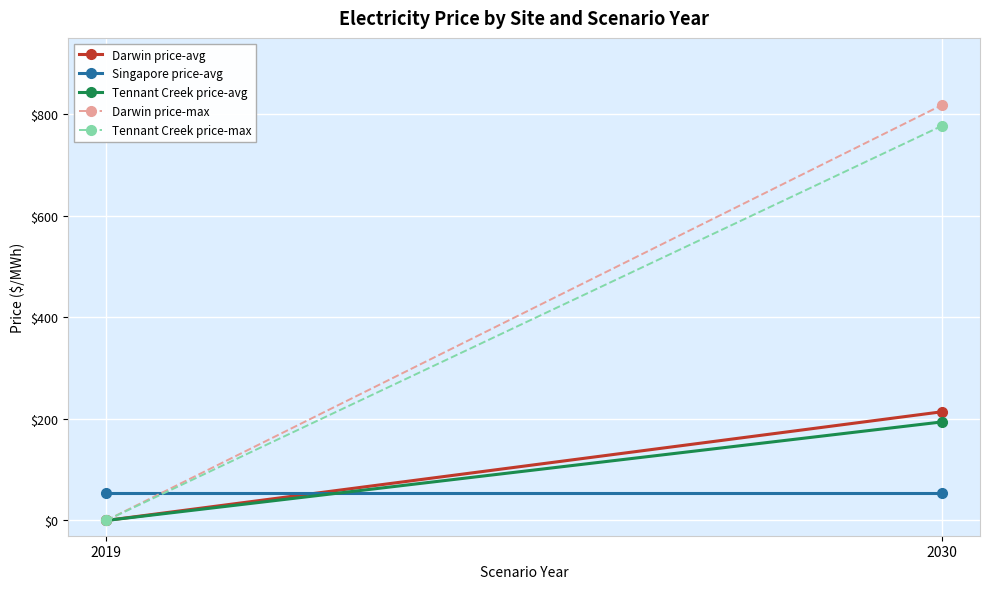

What are all the series names shown in the legend?

Darwin price-avg, Singapore price-avg, Tennant Creek price-avg, Darwin price-max, Tennant Creek price-max